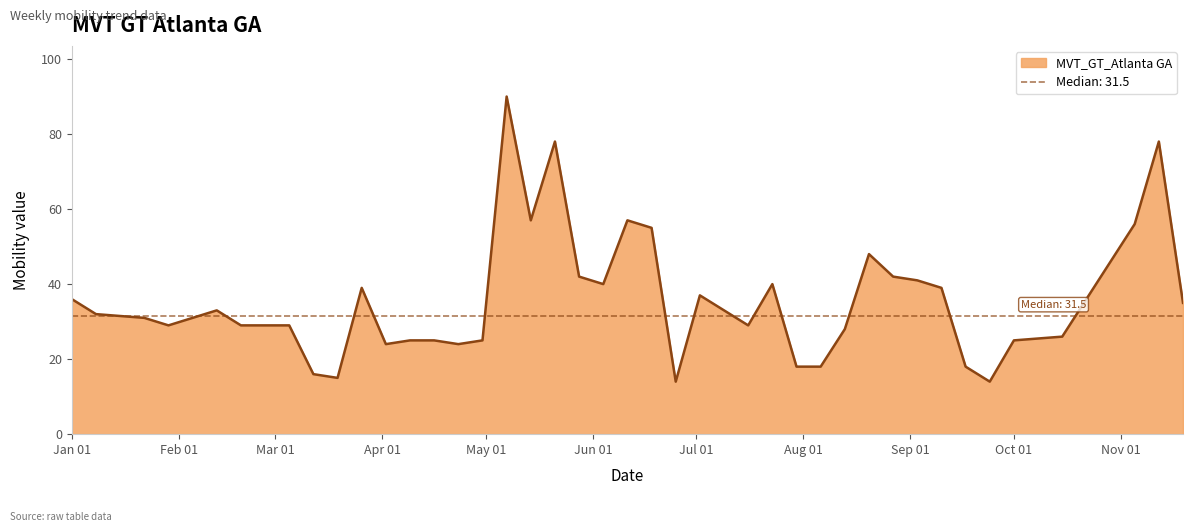

How many distinct data groups are displayed?

1